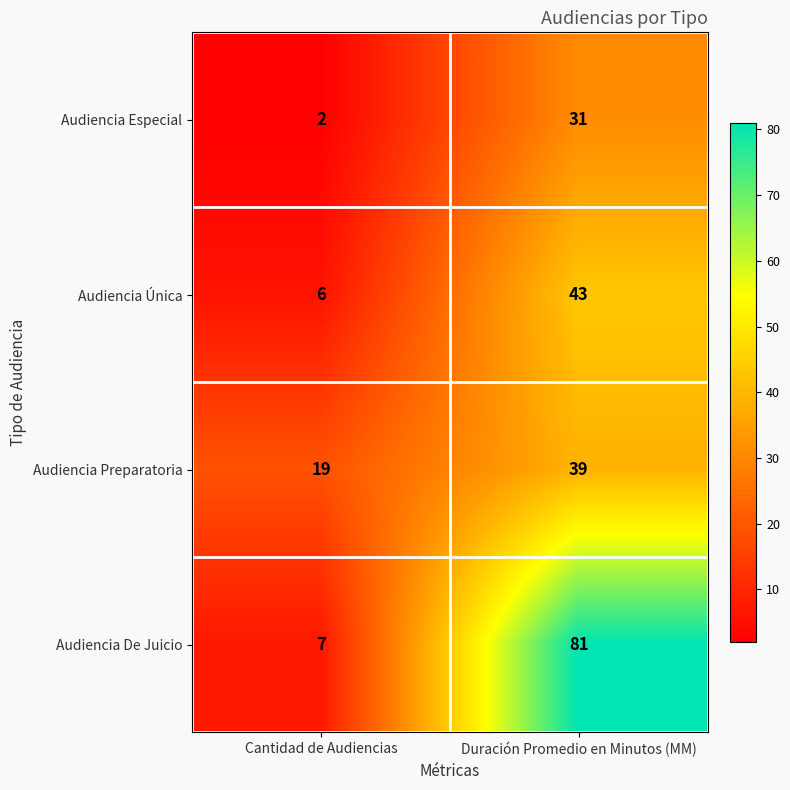

What is the sum of all Audiencia Única values?

49